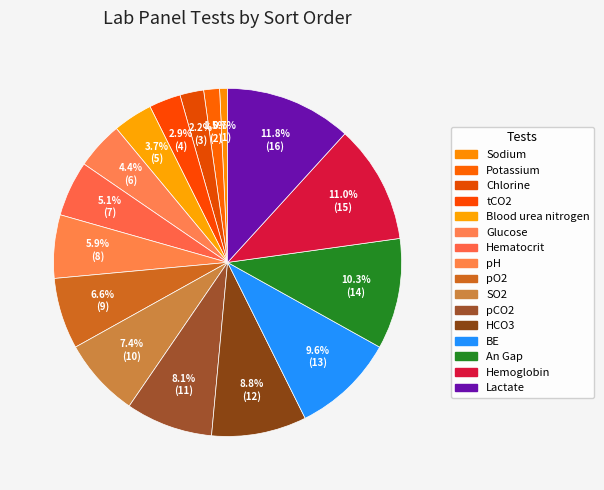

Between pCO2 and Blood urea nitrogen, which is larger?

pCO2